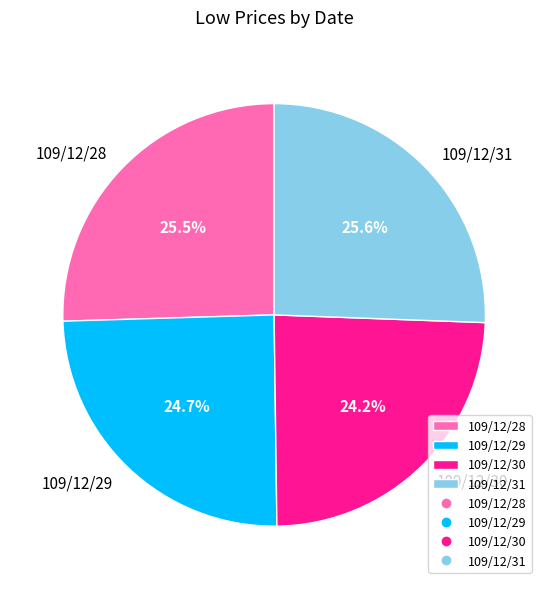

Is it true that 109/12/28 is 36% of the pie?

False